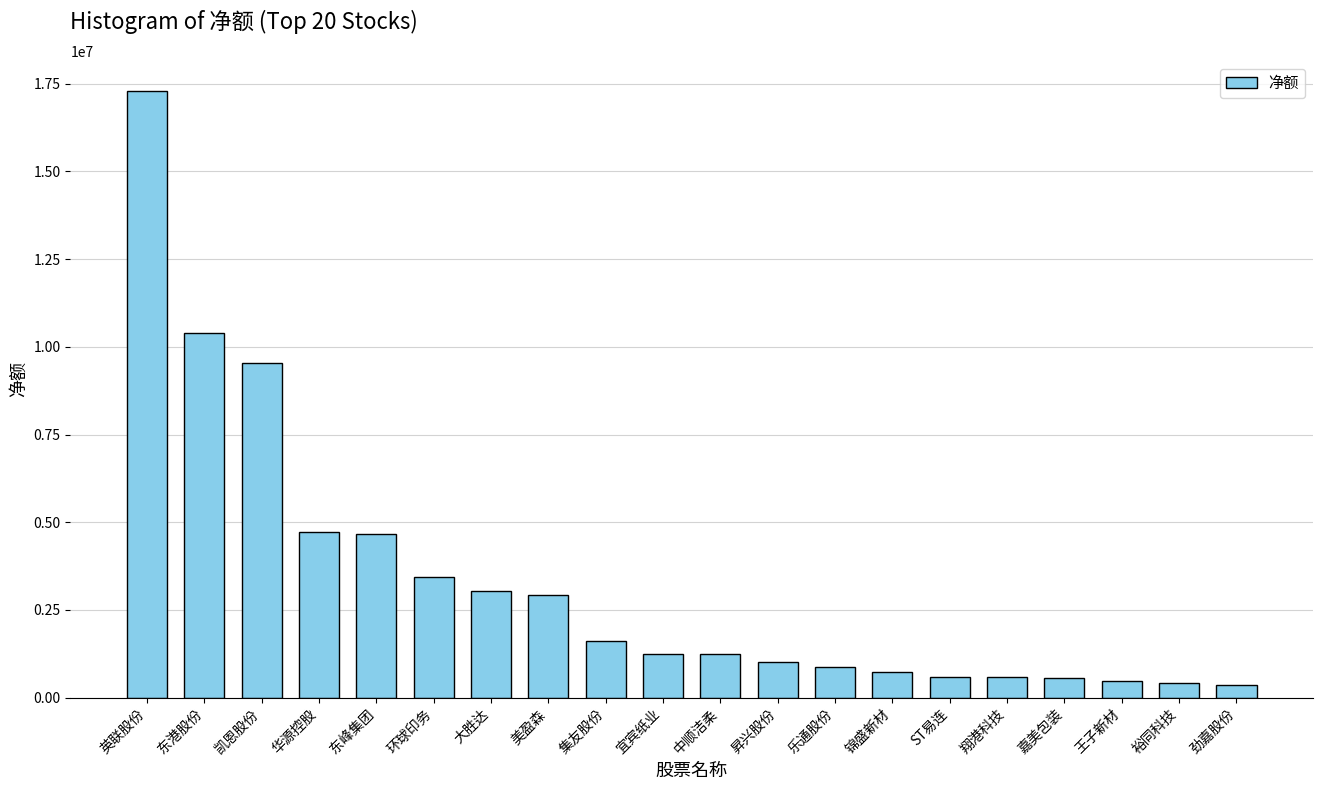

What is the label of the 15th bar from the right?

环球印务